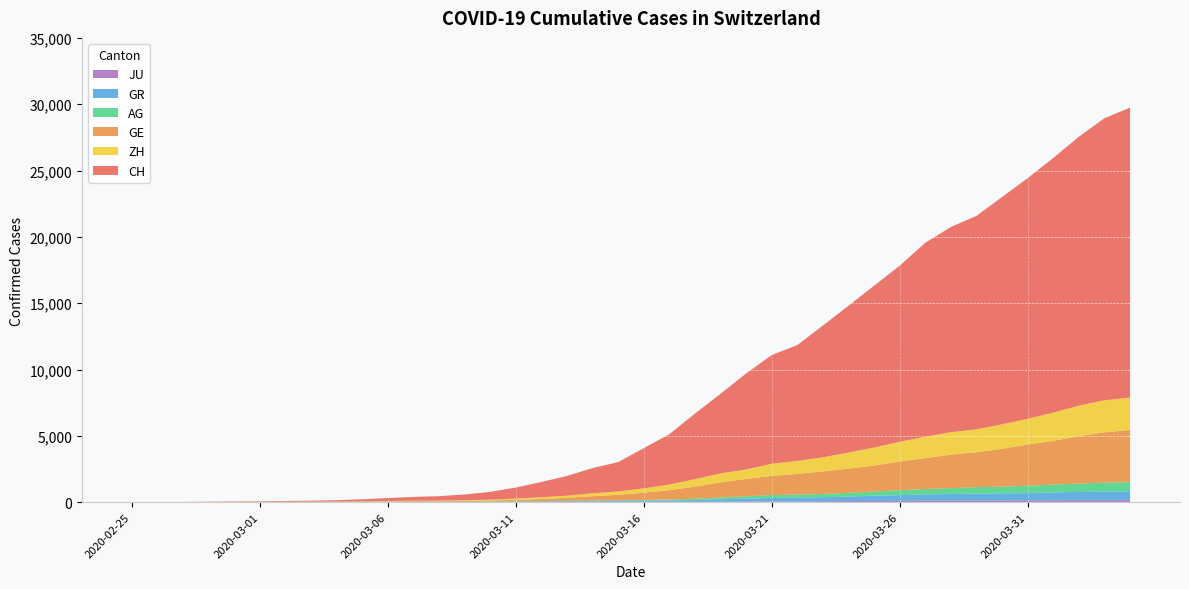

Reading left to right, transcribe all the data shown in this chart.

CH: 2020-02-25=0	2020-02-26=5	2020-02-27=9	2020-02-28=19	2020-02-29=31	2020-03-01=38	2020-03-02=55	2020-03-03=70	2020-03-04=99	2020-03-05=145	2020-03-06=221	2020-03-07=284	2020-03-08=331	2020-03-09=430	2020-03-10=588	2020-03-11=831	2020-03-12=1146	2020-03-13=1490	2020-03-14=1905	2020-03-15=2211	2020-03-16=3032	2020-03-17=3796	2020-03-18=4945	2020-03-19=6002	2020-03-20=7240	2020-03-21=8194	2020-03-22=8736	2020-03-23=9935	2020-03-24=11069	2020-03-25=12200	2020-03-26=13278	2020-03-27=14625	2020-03-28=15470	2020-03-29=16094	2020-03-30=17135	2020-03-31=18141	2020-04-01=19207	2020-04-02=20278	2020-04-03=21267	2020-04-04=21855
GE: 2020-02-25=0	2020-02-26=1	2020-02-27=1	2020-02-28=4	2020-02-29=8	2020-03-01=9	2020-03-02=10	2020-03-03=13	2020-03-04=15	2020-03-05=20	2020-03-06=29	2020-03-07=42	2020-03-08=44	2020-03-09=59	2020-03-10=79	2020-03-11=112	2020-03-12=153	2020-03-13=224	2020-03-14=343	2020-03-15=425	2020-03-16=549	2020-03-17=701	2020-03-18=911	2020-03-19=1139	2020-03-20=1307	2020-03-21=1445	2020-03-22=1549	2020-03-23=1703	2020-03-24=1820	2020-03-25=1960	2020-03-26=2161	2020-03-27=2322	2020-03-28=2527	2020-03-29=2638	2020-03-30=2855	2020-03-31=3109	2020-04-01=3289	2020-04-02=3582	2020-04-03=3793	2020-04-04=3928
AG: 2020-02-25=0	2020-02-26=1	2020-02-27=1	2020-02-28=1	2020-02-29=3	2020-03-01=4	2020-03-02=7	2020-03-03=7	2020-03-04=10	2020-03-05=11	2020-03-06=12	2020-03-07=14	2020-03-08=14	2020-03-09=15	2020-03-10=18	2020-03-11=20	2020-03-12=27	2020-03-13=30	2020-03-14=33	2020-03-15=43	2020-03-16=56	2020-03-17=69	2020-03-18=96	2020-03-19=134	2020-03-20=175	2020-03-21=223	2020-03-22=235	2020-03-23=245	2020-03-24=283	2020-03-25=318	2020-03-26=367	2020-03-27=407	2020-03-28=444	2020-03-29=485	2020-03-30=506	2020-03-31=554	2020-04-01=596	2020-04-02=631	2020-04-03=673	2020-04-04=702
GR: 2020-02-25=0	2020-02-26=2	2020-02-27=2	2020-02-28=6	2020-02-29=6	2020-03-01=6	2020-03-02=9	2020-03-03=9	2020-03-04=12	2020-03-05=14	2020-03-06=16	2020-03-07=17	2020-03-08=18	2020-03-09=18	2020-03-10=22	2020-03-11=31	2020-03-12=43	2020-03-13=53	2020-03-14=56	2020-03-15=71	2020-03-16=84	2020-03-17=101	2020-03-18=128	2020-03-19=182	2020-03-20=226	2020-03-21=258	2020-03-22=284	2020-03-23=300	2020-03-24=343	2020-03-25=393	2020-03-26=433	2020-03-27=474	2020-03-28=495	2020-03-29=519	2020-03-30=535	2020-03-31=547	2020-04-01=592	2020-04-02=622	2020-04-03=649	2020-04-04=657
ZH: 2020-02-25=0	2020-02-26=0	2020-02-27=2	2020-02-28=2	2020-02-29=6	2020-03-01=7	2020-03-02=10	2020-03-03=13	2020-03-04=15	2020-03-05=23	2020-03-06=29	2020-03-07=34	2020-03-08=40	2020-03-09=49	2020-03-10=62	2020-03-11=101	2020-03-12=140	2020-03-13=163	2020-03-14=218	2020-03-15=250	2020-03-16=326	2020-03-17=429	2020-03-18=568	2020-03-19=679	2020-03-20=711	2020-03-21=919	2020-03-22=978	2020-03-23=1067	2020-03-24=1213	2020-03-25=1357	2020-03-26=1489	2020-03-27=1616	2020-03-28=1690	2020-03-29=1722	2020-03-30=1848	2020-03-31=1936	2020-04-01=2125	2020-04-02=2289	2020-04-03=2417	2020-04-04=2450
JU: 2020-02-25=0	2020-02-26=0	2020-02-27=1	2020-02-28=1	2020-02-29=1	2020-03-01=1	2020-03-02=1	2020-03-03=2	2020-03-04=2	2020-03-05=4	2020-03-06=4	2020-03-07=5	2020-03-08=5	2020-03-09=7	2020-03-10=7	2020-03-11=7	2020-03-12=12	2020-03-13=17	2020-03-14=18	2020-03-15=19	2020-03-16=25	2020-03-17=29	2020-03-18=32	2020-03-19=36	2020-03-20=44	2020-03-21=54	2020-03-22=61	2020-03-23=69	2020-03-24=82	2020-03-25=92	2020-03-26=100	2020-03-27=114	2020-03-28=119	2020-03-29=127	2020-03-30=128	2020-03-31=140	2020-04-01=145	2020-04-02=149	2020-04-03=149	2020-04-04=154